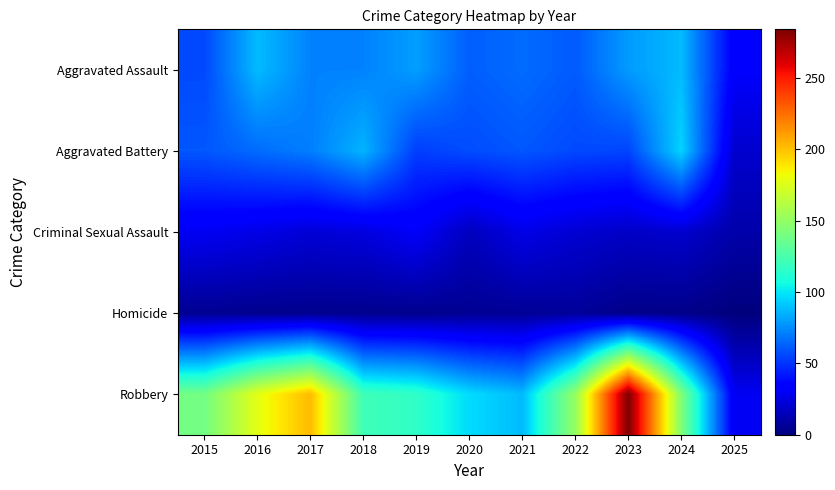

Reading left to right, extract all data points from this chart.

Aggravated Assault: 2015=56	2016=88	2017=72	2018=72	2019=80	2020=62	2021=66	2022=61	2023=79	2024=88	2025=32
Aggravated Battery: 2015=60	2016=66	2017=71	2018=86	2019=53	2020=57	2021=60	2022=56	2023=55	2024=95	2025=20
Criminal Sexual Assault: 2015=29	2016=26	2017=22	2018=24	2019=31	2020=16	2021=26	2022=21	2023=18	2024=20	2025=11
Homicide: 2015=5	2016=4	2017=4	2018=4	2019=4	2020=5	2021=6	2022=7	2023=3	2024=3	2025=0
Robbery: 2015=139	2016=178	2017=202	2018=121	2019=116	2020=97	2021=88	2022=151	2023=284	2024=144	2025=29